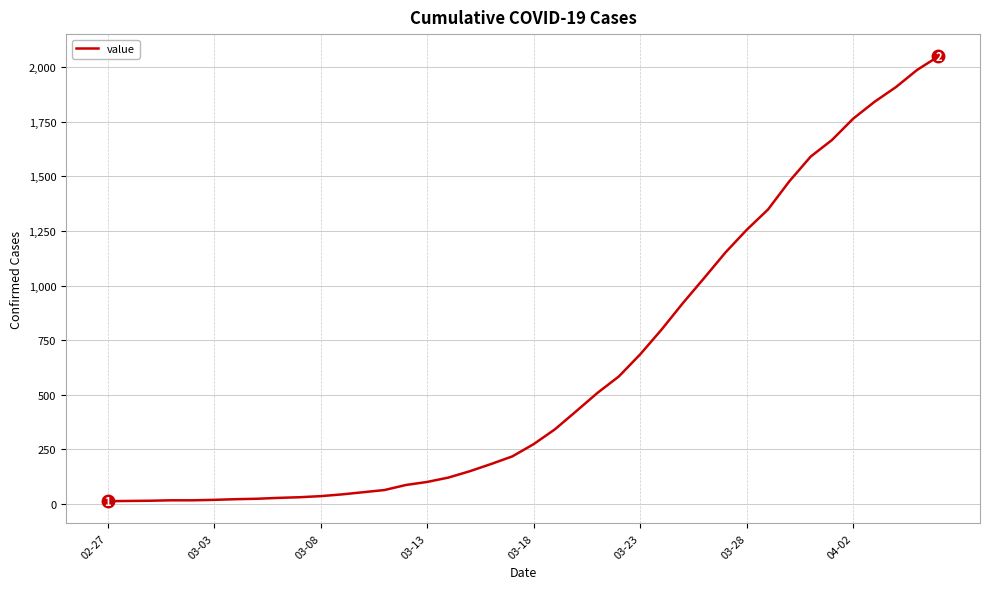

What is the greatest value displayed?

2049